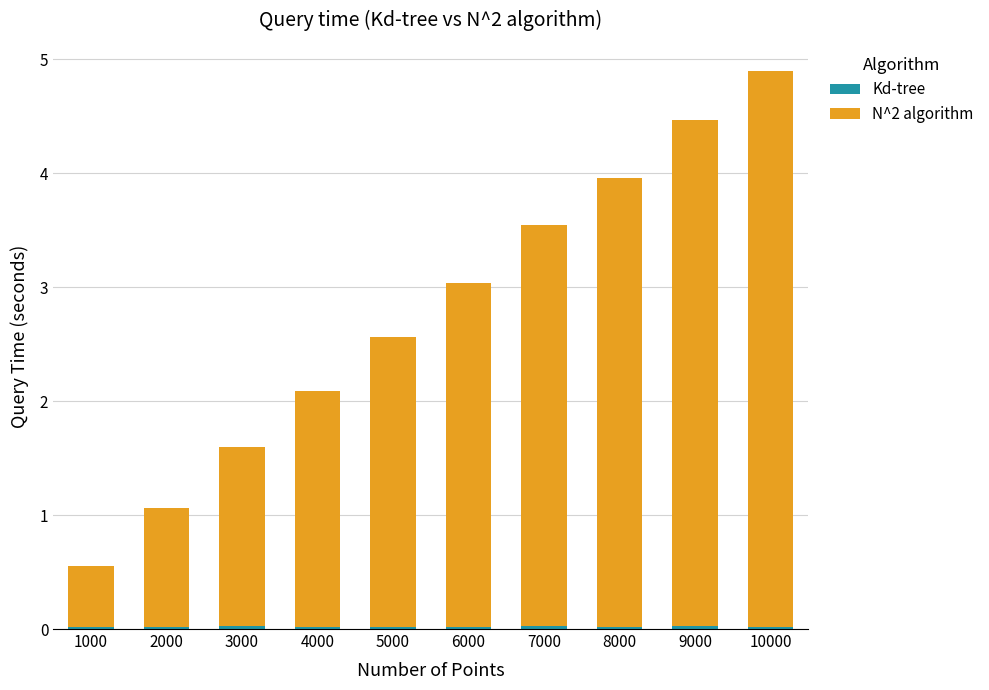

At which category is the sum across all series the highest?

10000